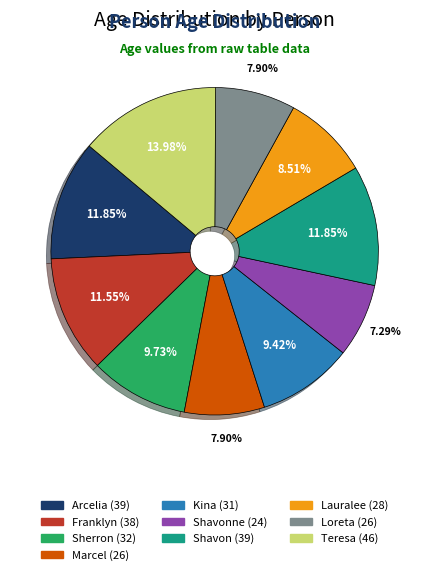

Does any single category account for the majority?

No